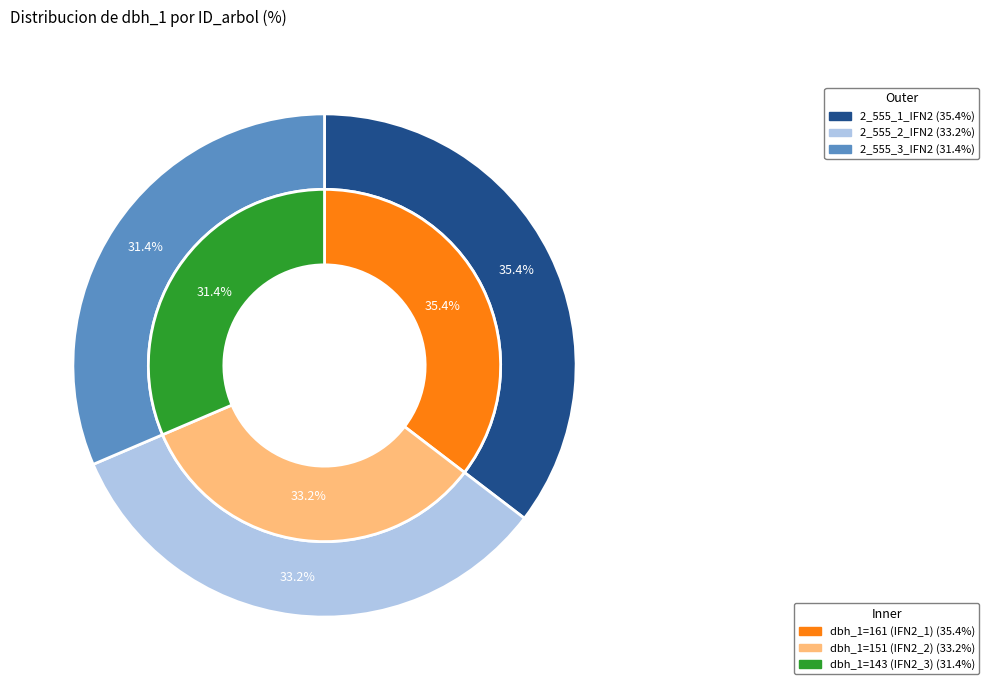

What is the change in value from 2_555_1_IFN2 to 2_555_3_IFN2?

-18